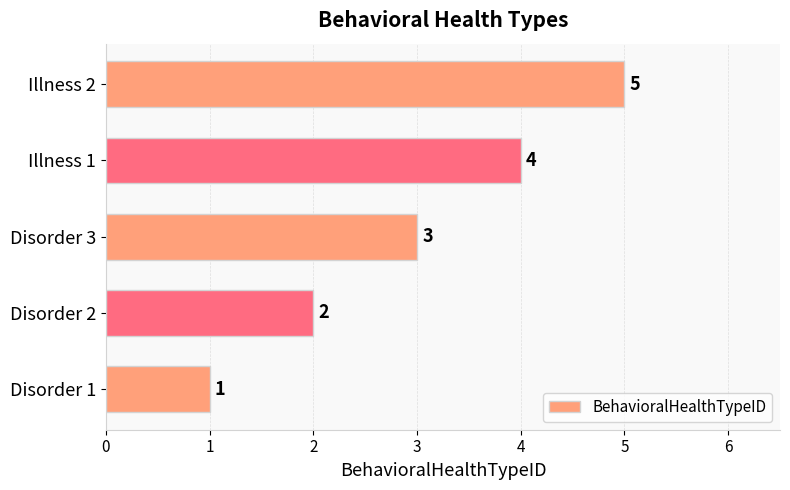

How many distinct data groups are displayed?

1